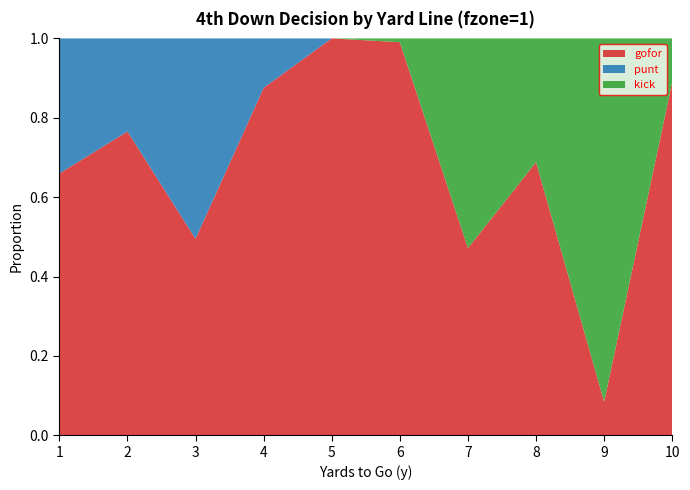

Reading right to left, extract all data points from this chart.

gofor: 10=0.9	9=0.1	8=0.7	7=0.5	6=1.0	5=1.0	4=0.9	3=0.5	2=0.8	1=0.7
punt: 10=0.0	9=0.0	8=0.0	7=0.0	6=0.0	5=0.0	4=0.1	3=0.5	2=0.2	1=0.3
kick: 10=0.1	9=0.9	8=0.3	7=0.5	6=0.0	5=0.0	4=0.0	3=0.0	2=0.0	1=0.0